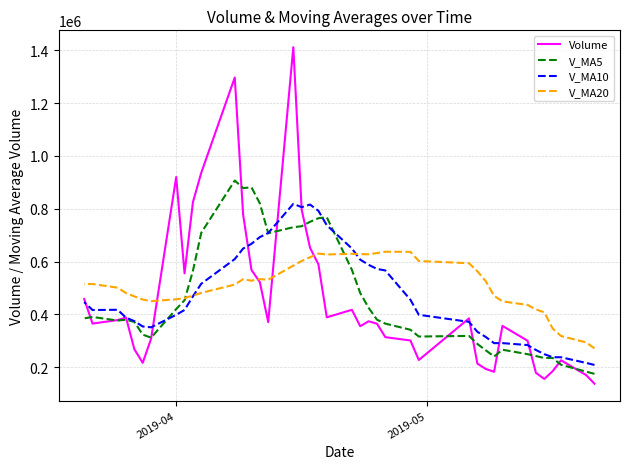

True or false: V_MA10 has more than 0 interior local peaks.

True